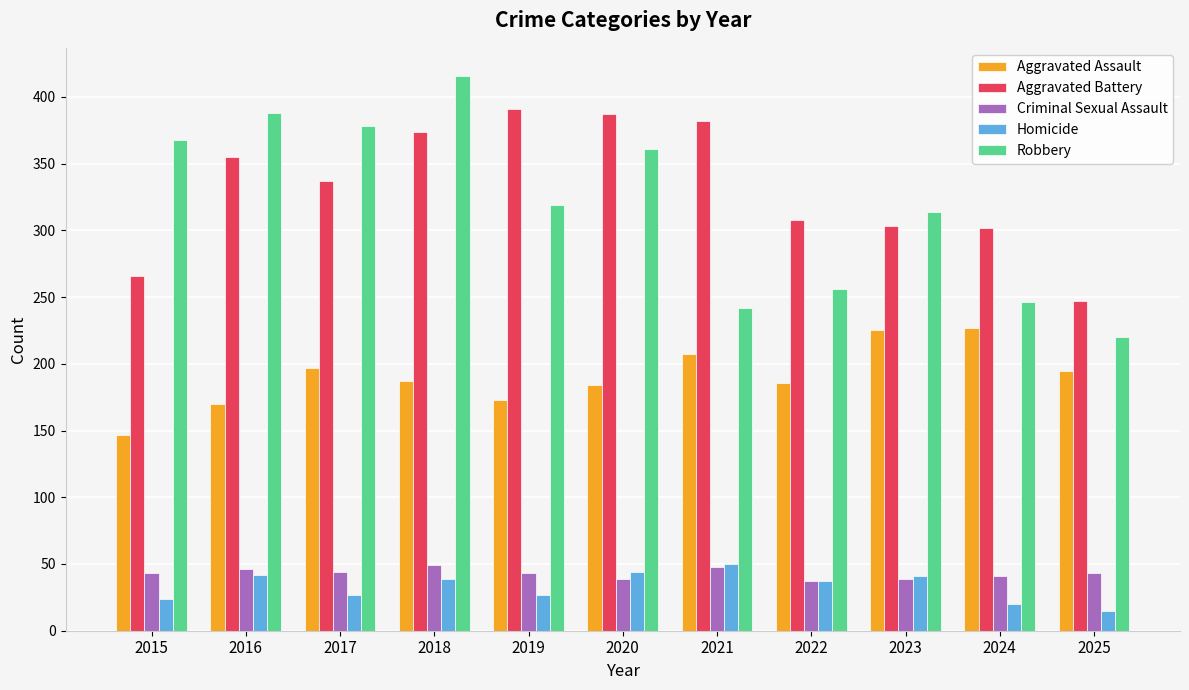

What is the average value of the Homicide series?

33